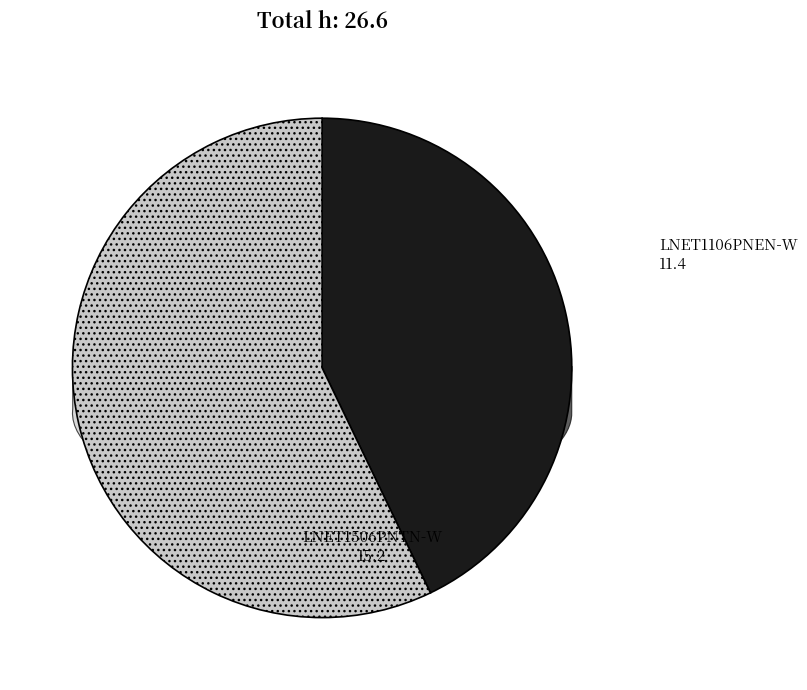

Which category has the biggest portion of the pie?

LNET1506PNTN-W